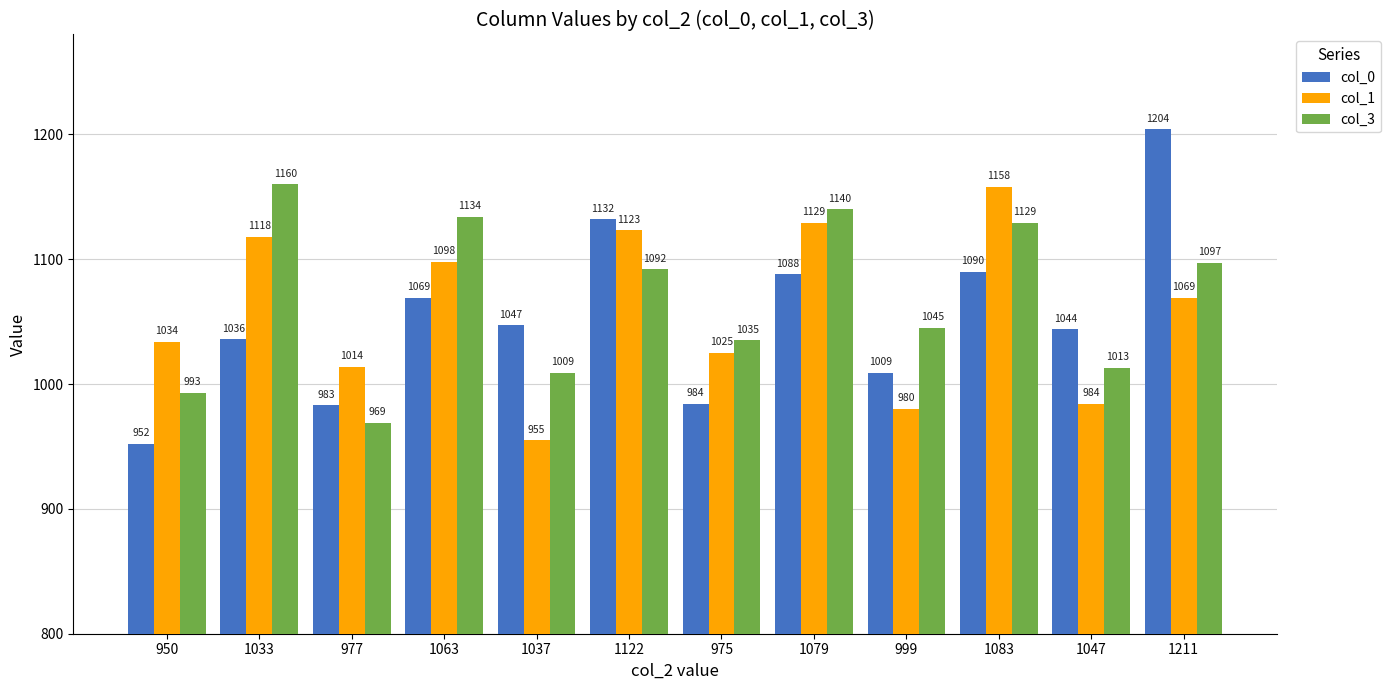

List the labels in order of col_1 value, largest first.

1083, 1079, 1122, 1033, 1063, 1211, 950, 975, 977, 1047, 999, 1037